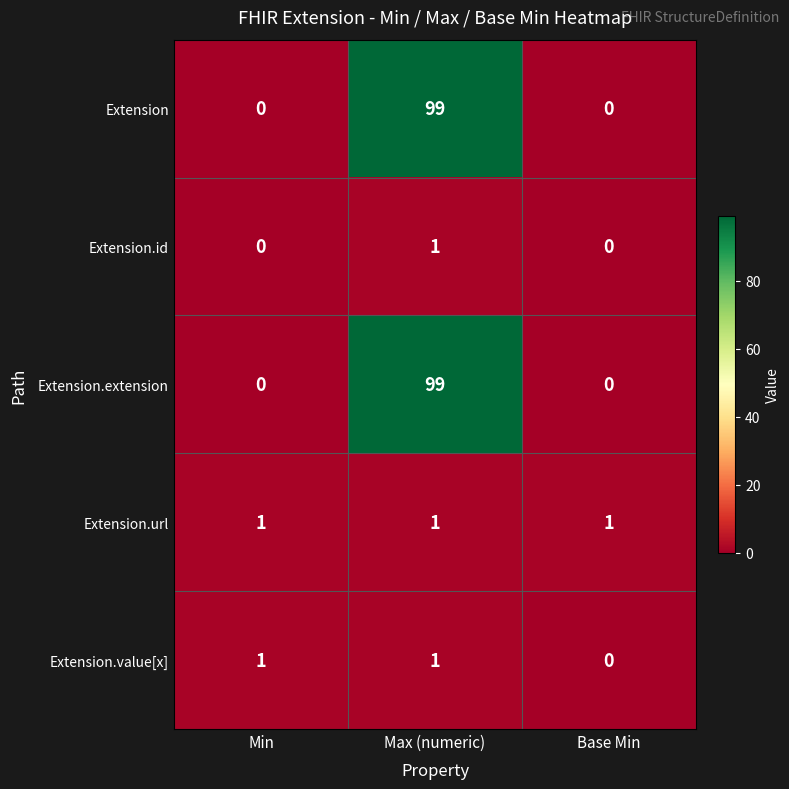

What is the difference between the maximum and minimum values in the Extension.extension series?

99